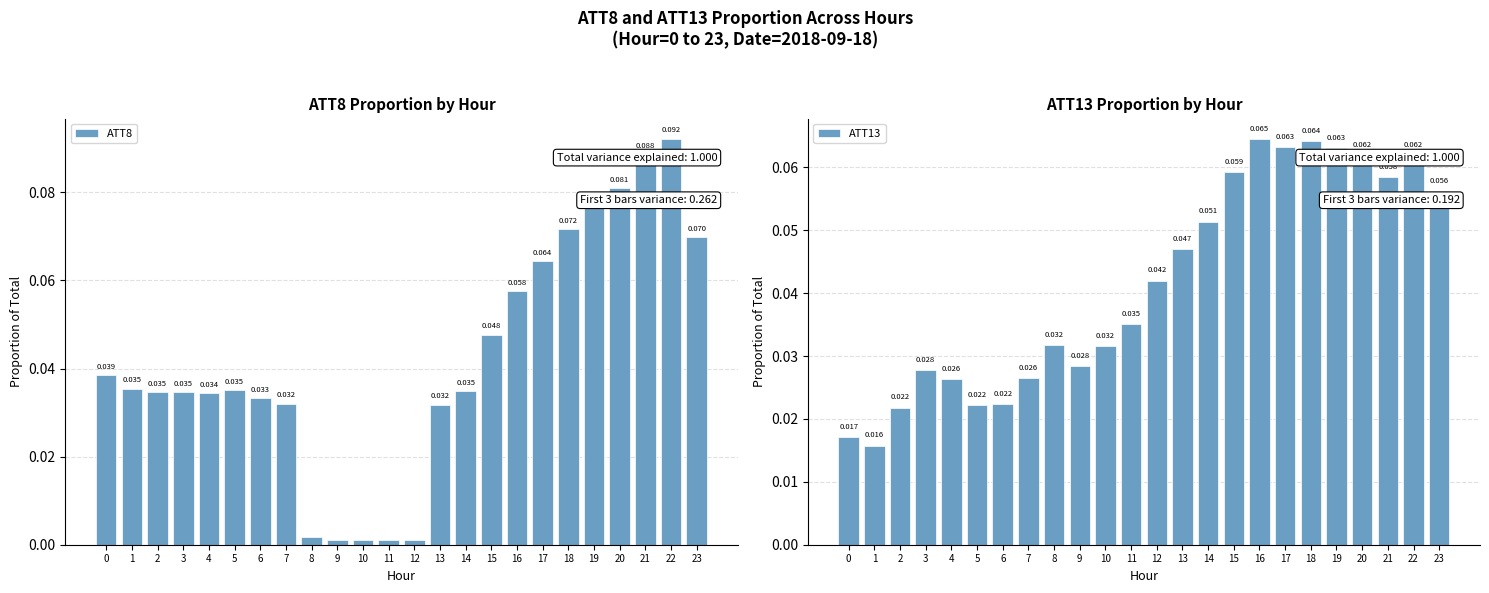

Which label corresponds to the smallest value in the chart?

9